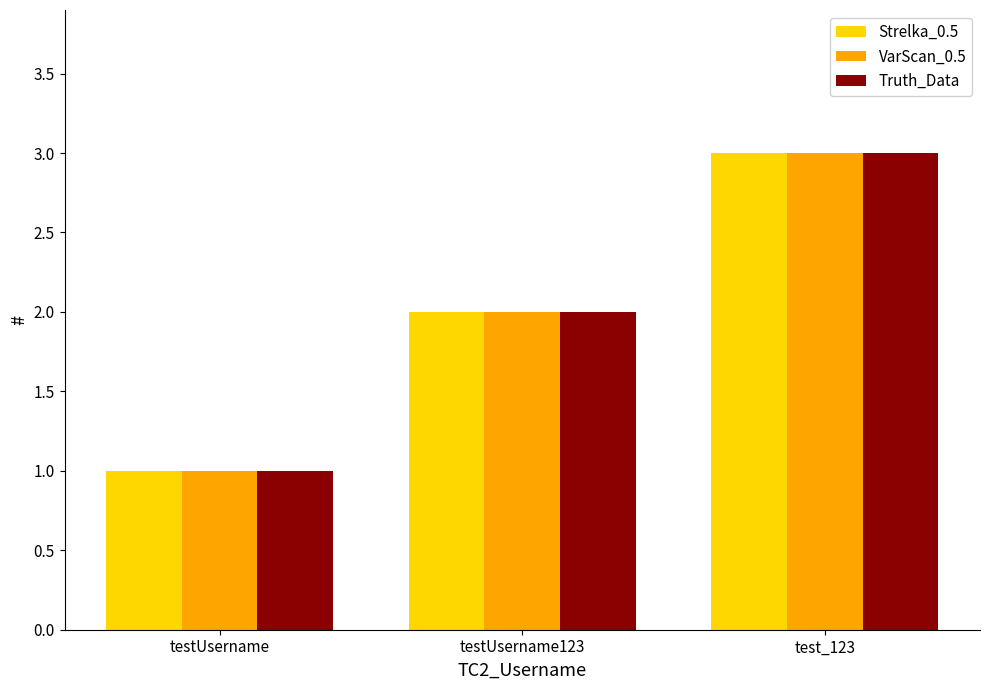

What is the sum of all Strelka_0.5 values?

6